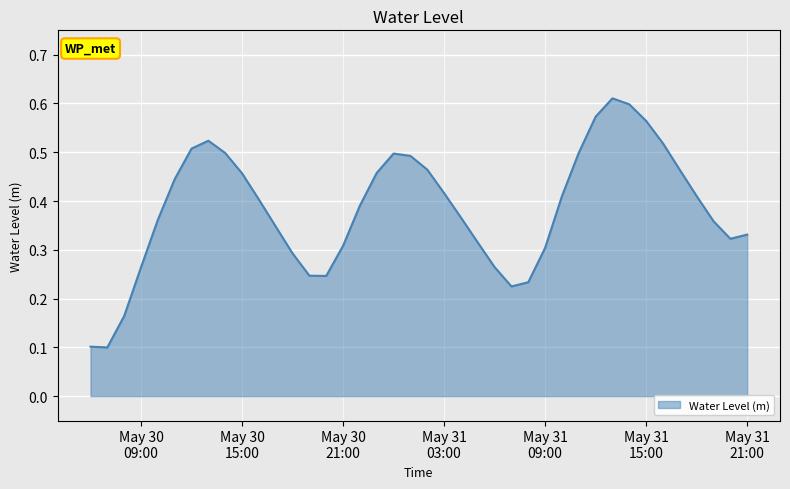

How many lines are shown in the chart?

1